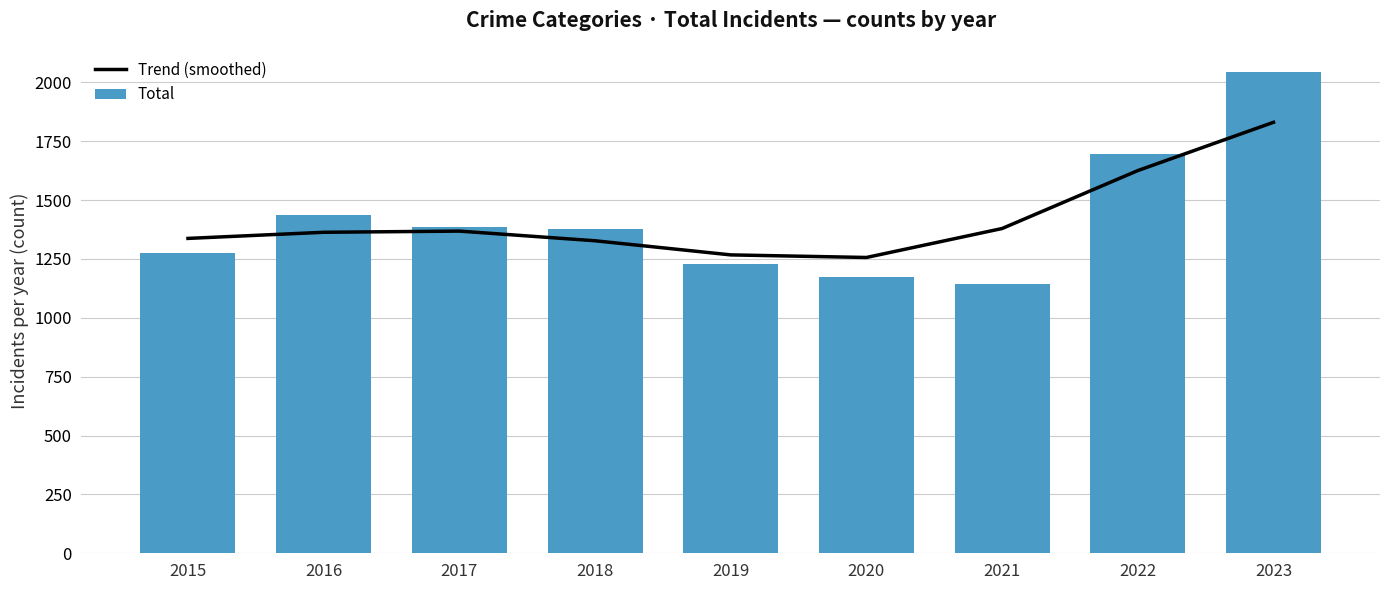

Reading left to right, transcribe all the data shown in this chart.

Trend (smoothed): 2015=1337	2016=1363	2017=1368	2018=1327	2019=1267	2020=1256	2021=1379	2022=1625	2023=1830
Total: 2015=1274	2016=1435	2017=1385	2018=1378	2019=1230	2020=1173	2021=1142	2022=1696	2023=2044